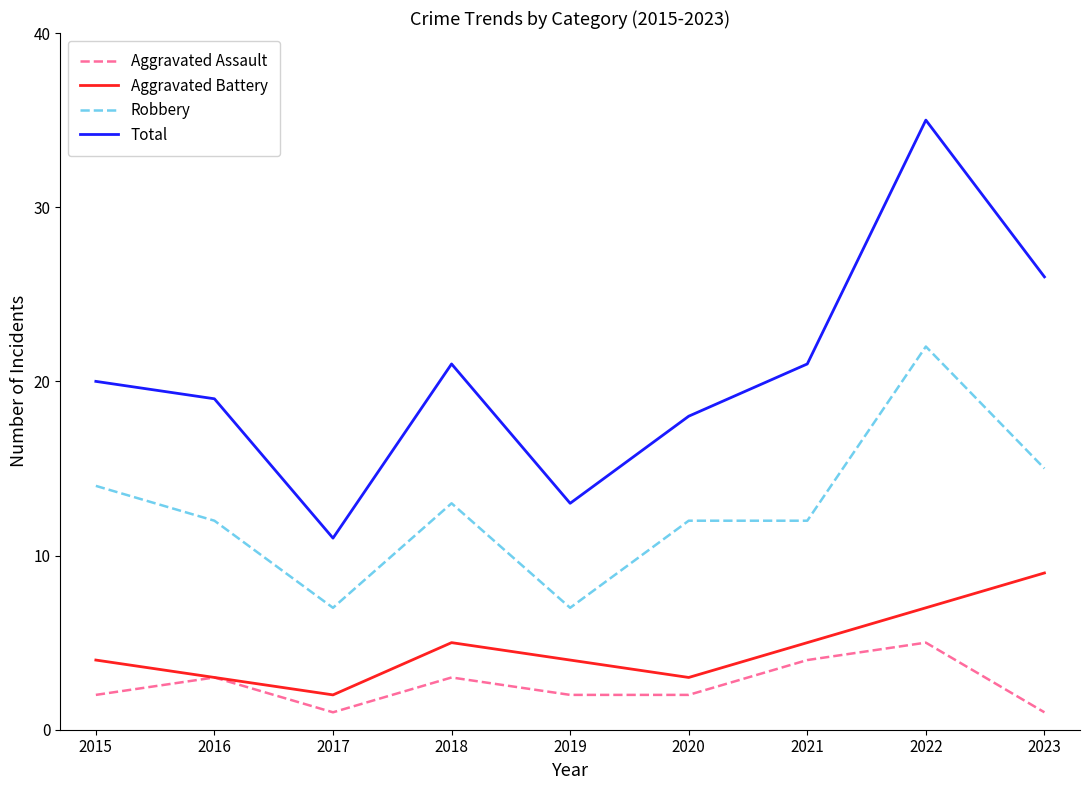

What value does the Robbery series have at 2020?

12